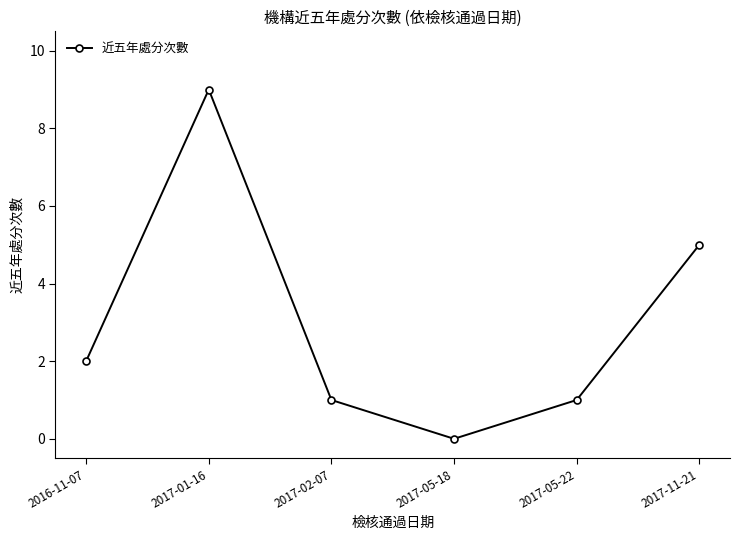

Where is the first local minimum?

2017-05-18